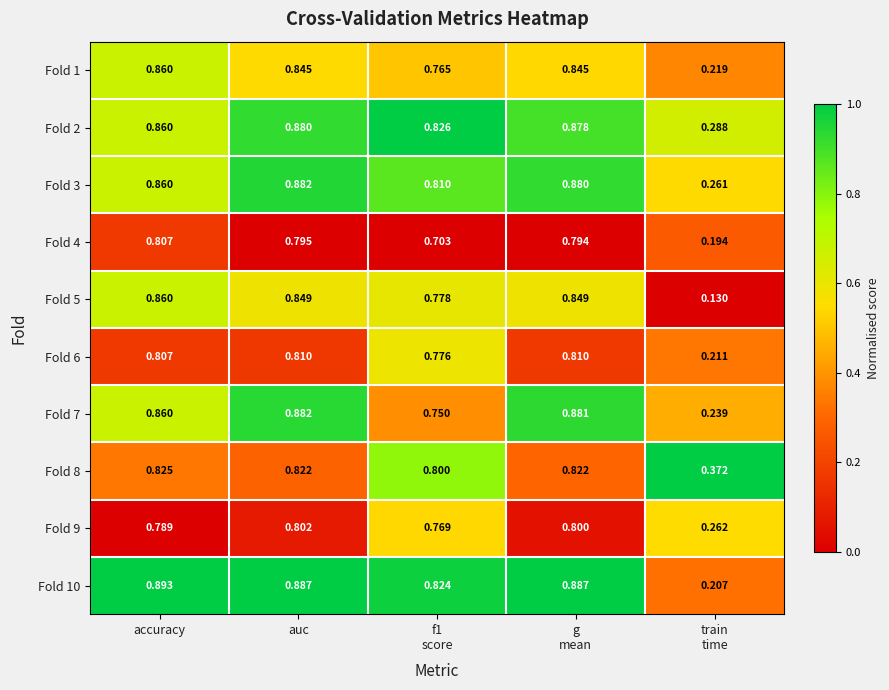

Which category has the highest value across all series?

accuracy